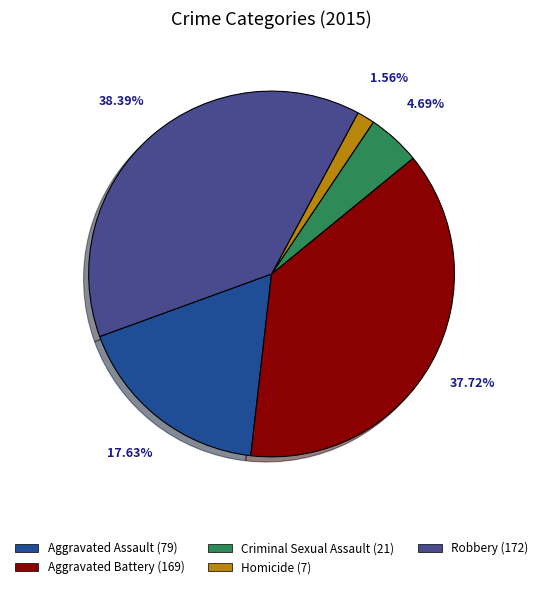

Is there any slice that represents more than half of the pie?

No